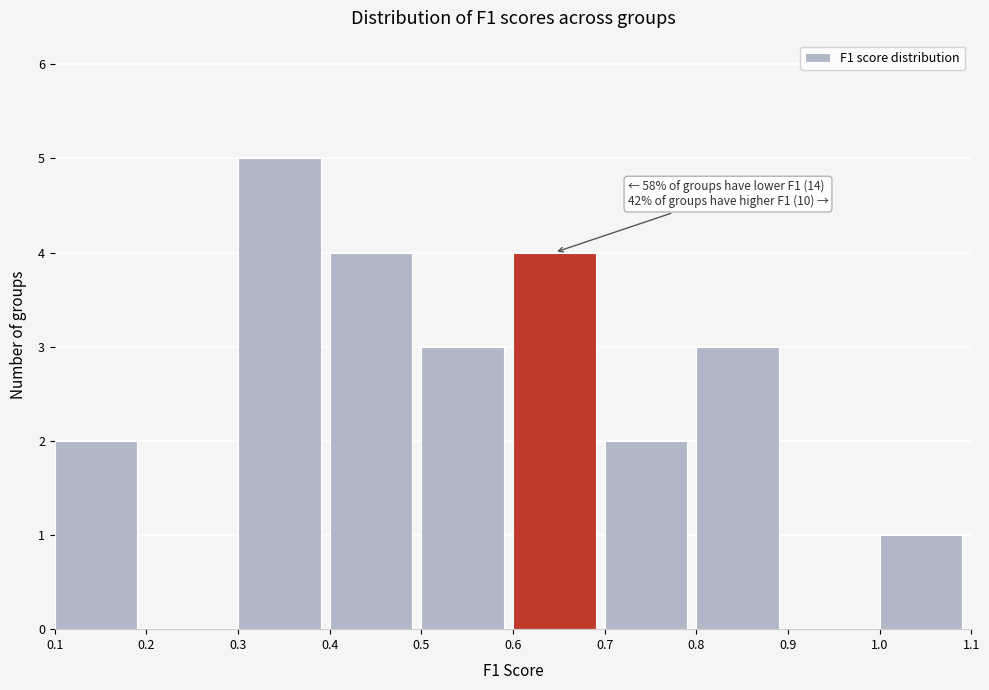

Which range on the x-axis has the tallest bar?

0.3 to 0.4